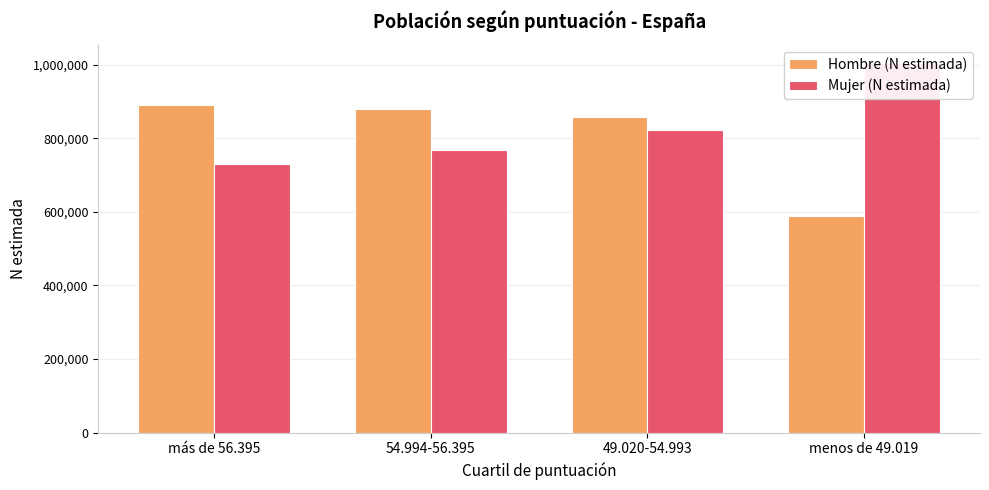

Count the number of categories in the chart.

4